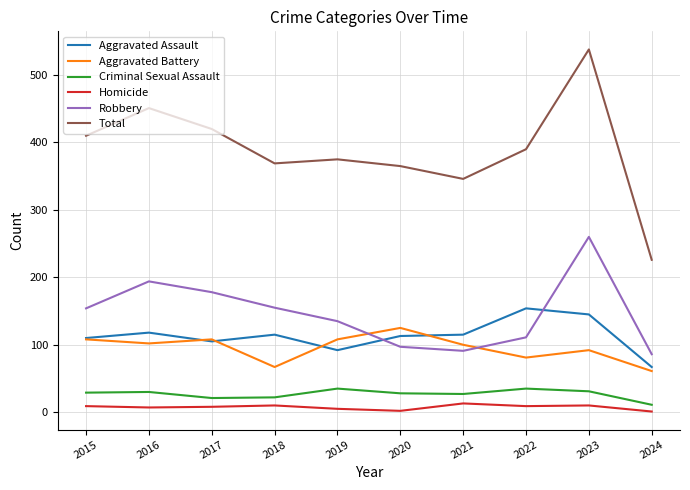

What is the maximum value for Total?

538